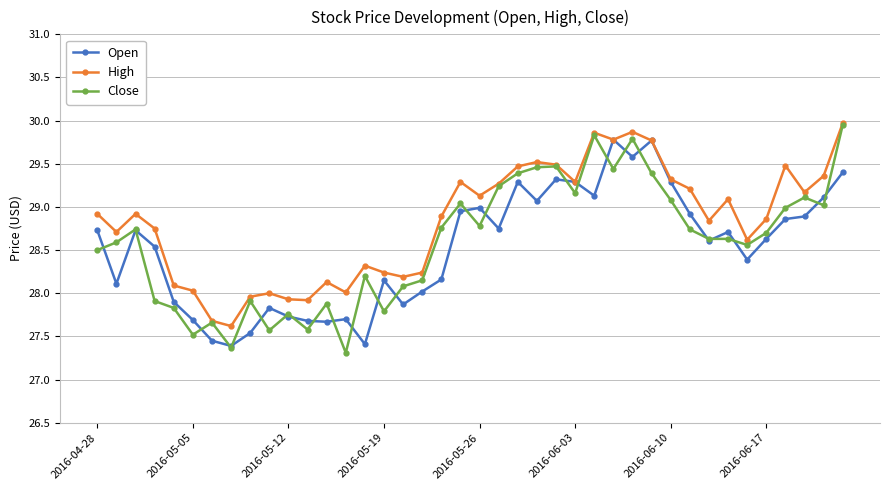

What is the value of the Open point at the 3rd from the left?

28.7